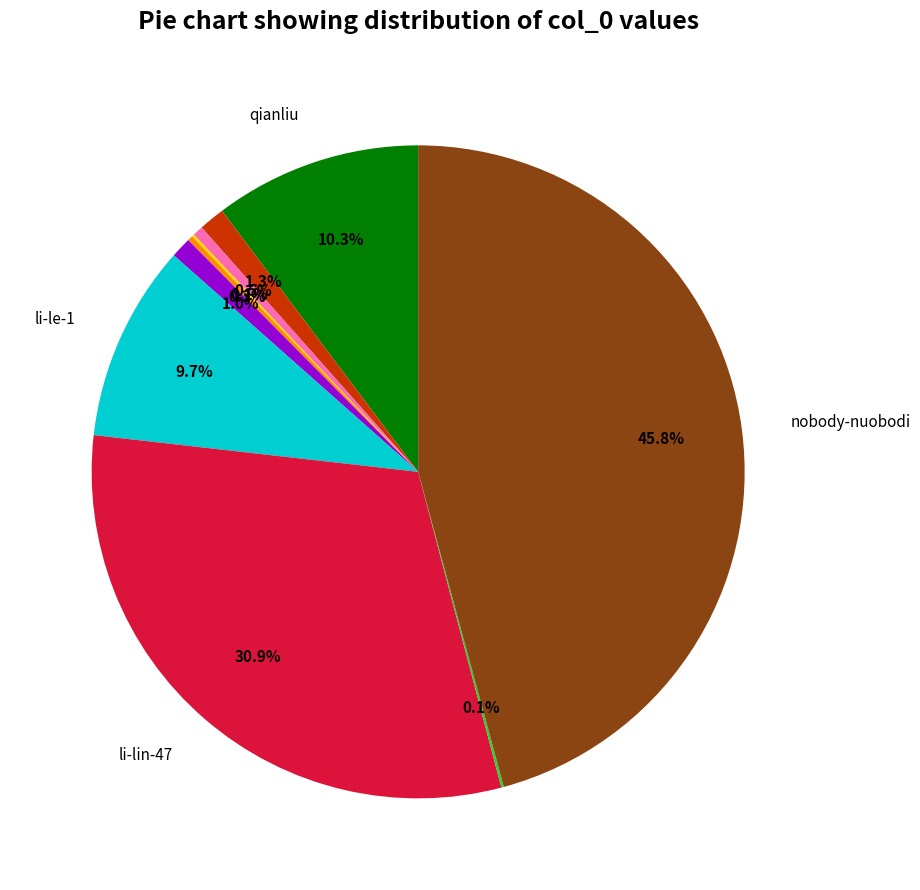

Does any single category account for the majority?

No